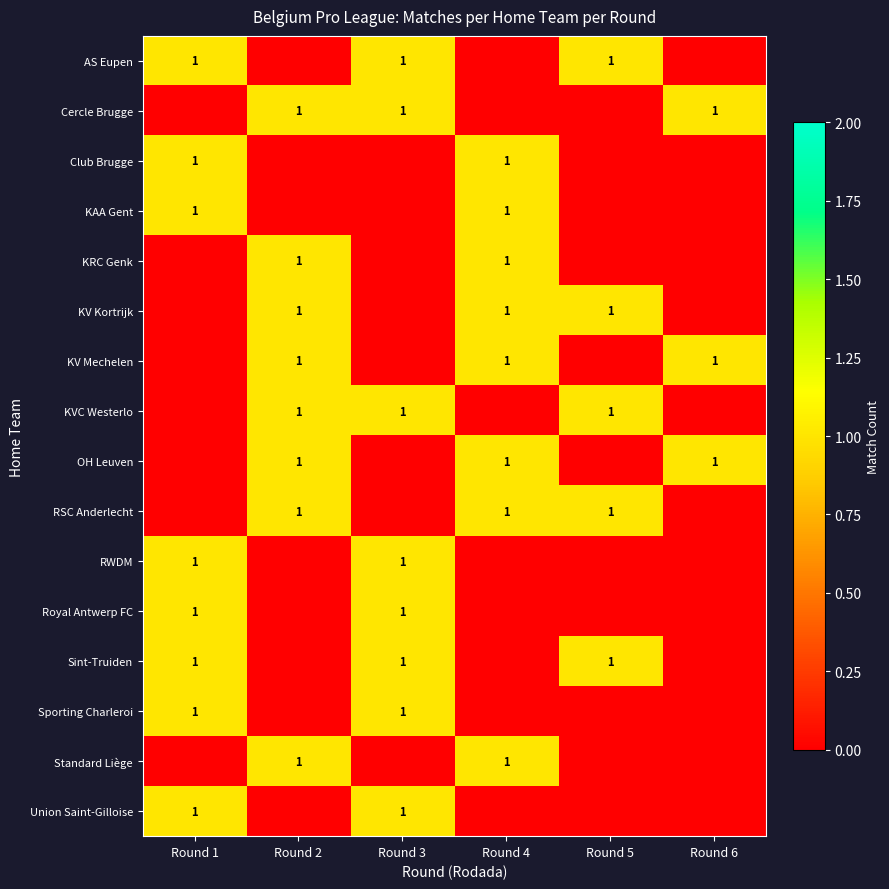

True or false: Club Brugge has a value of 2 at Round 1.

False